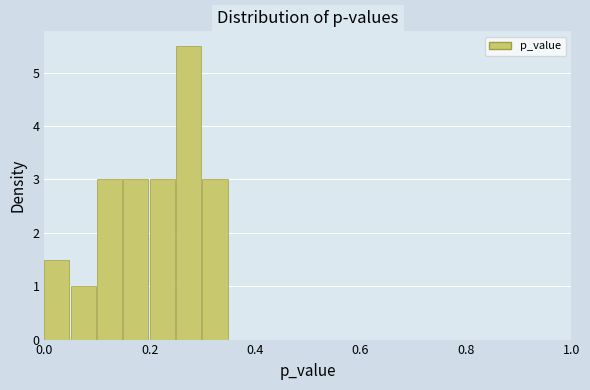

Read against the x-axis, roughly where is the centre of the tallest bar?

0.28